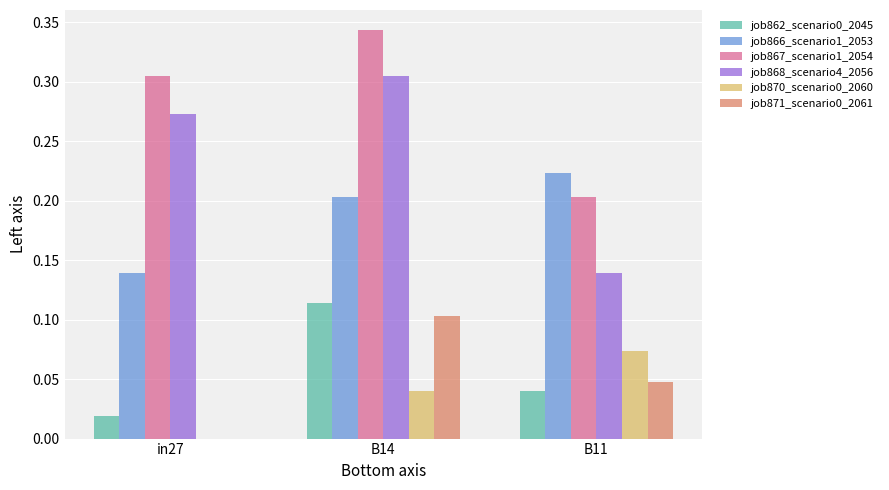

At which label does job866_scenario1_2053 reach its peak?

B11